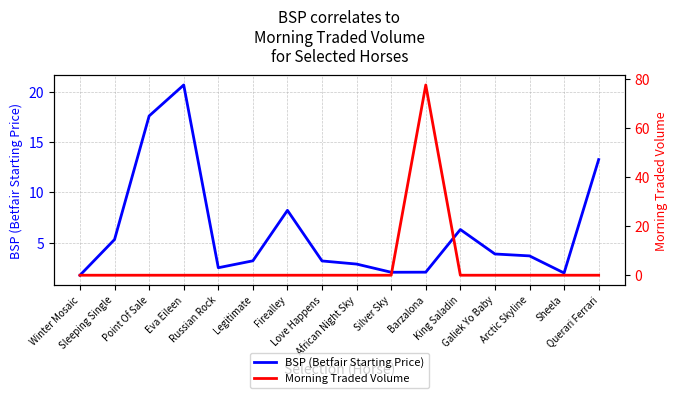

True or false: Morning Traded Volume and BSP (Betfair Starting Price) cross at least once.

True